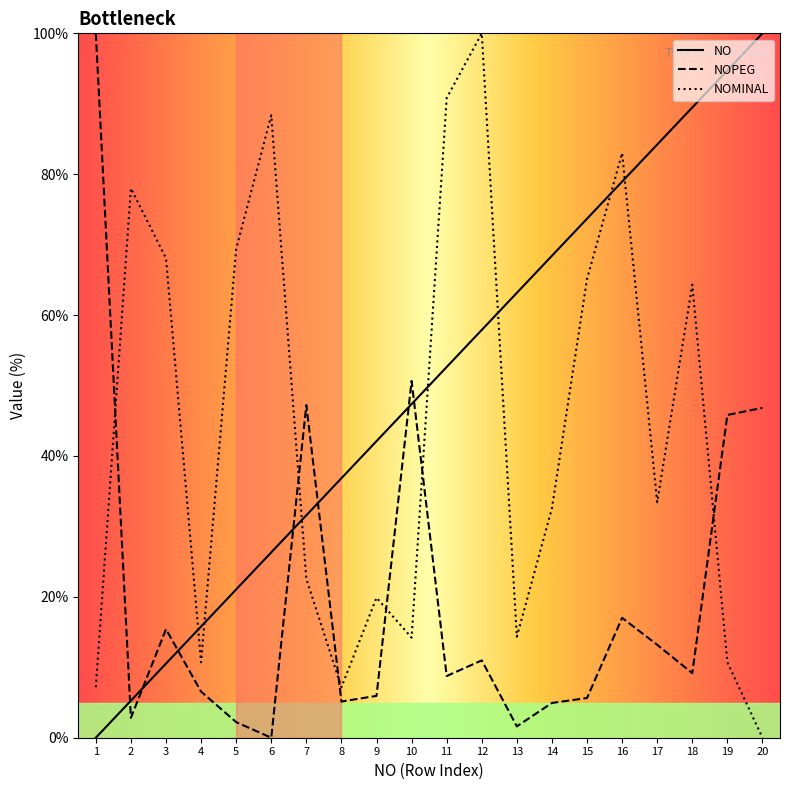

Which series changed the most between 5 and 16?

NO